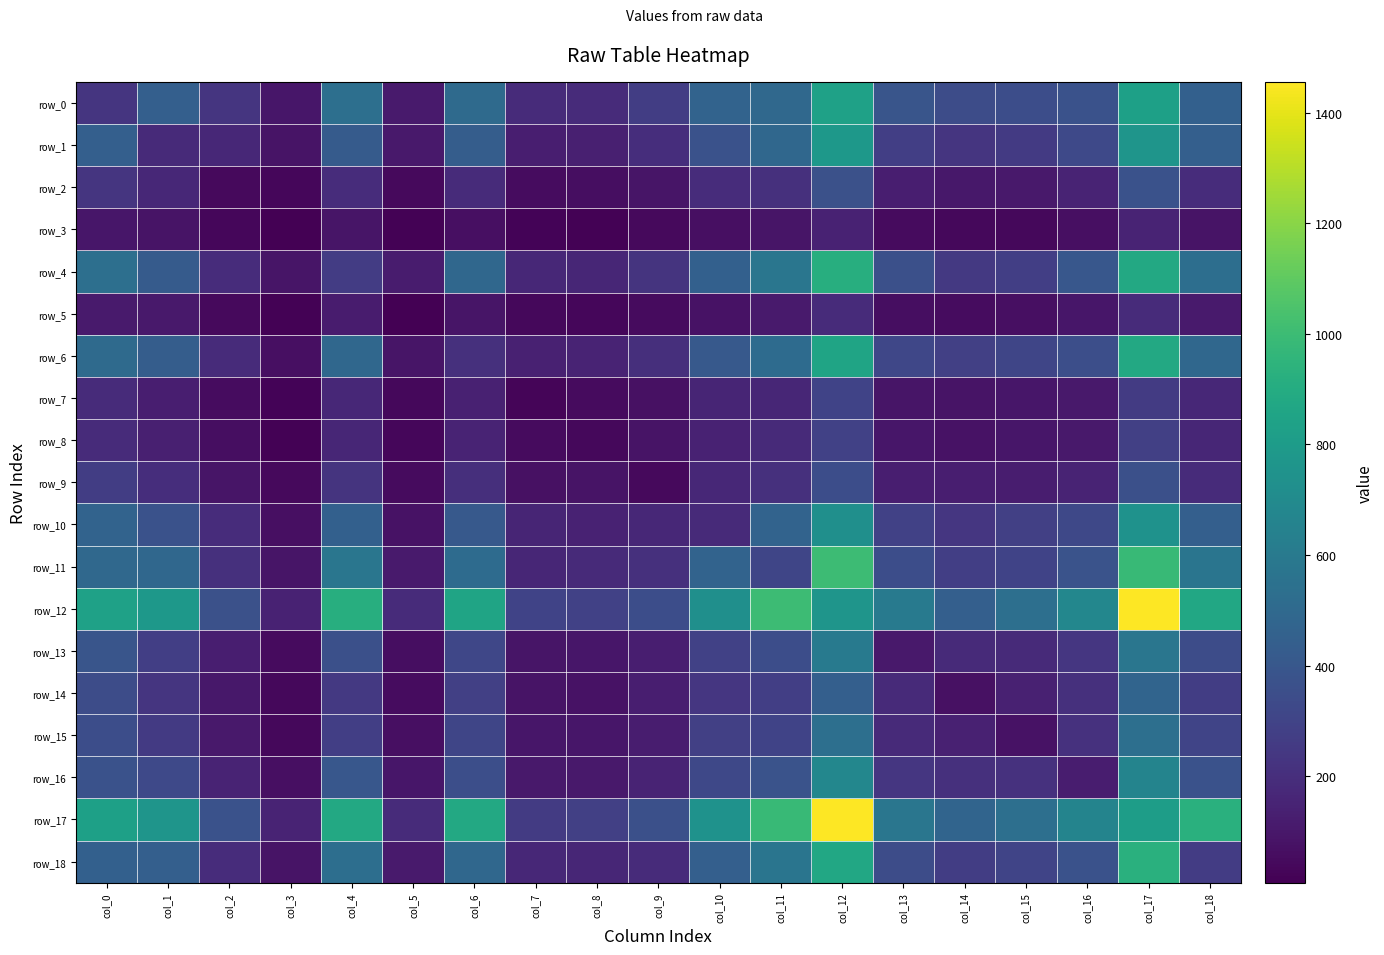

What is the difference between the maximum and second lowest values in the row_16 series?

583